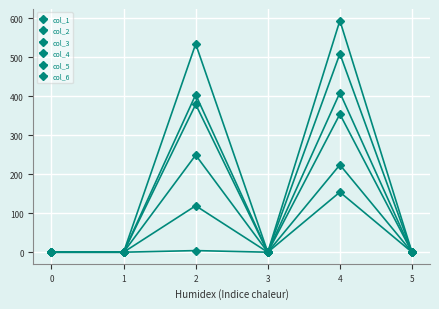

Rank the series by their maximum value, from lowest to highest.

col_1, col_5, col_6, col_4, col_3, col_2